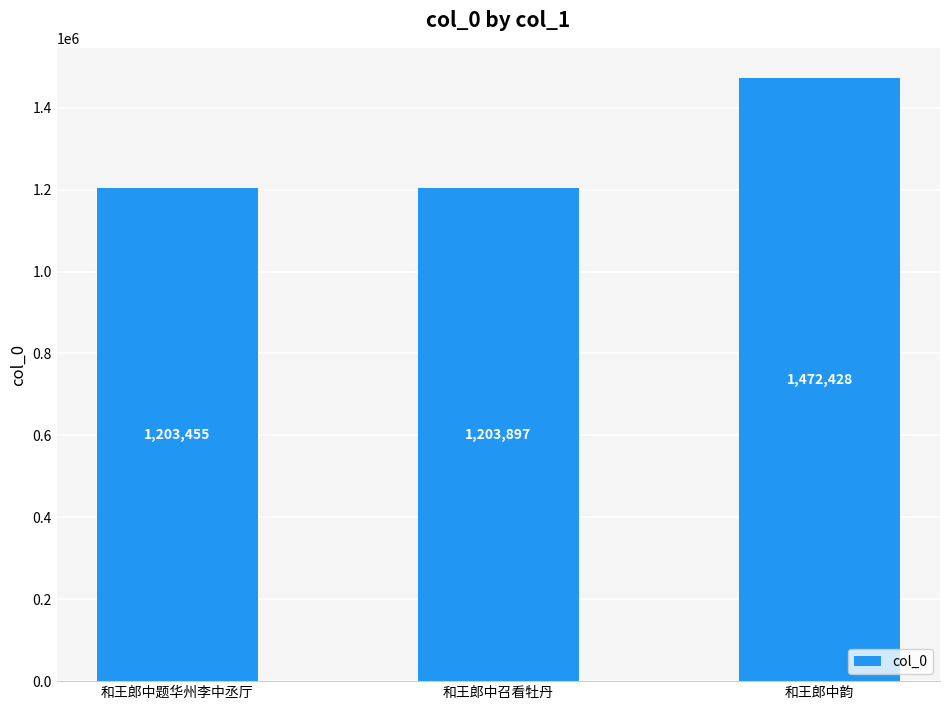

Approximately how many times larger is the value at 和王郎中题华州李中丞厅 compared to 和王郎中韵?

0.8